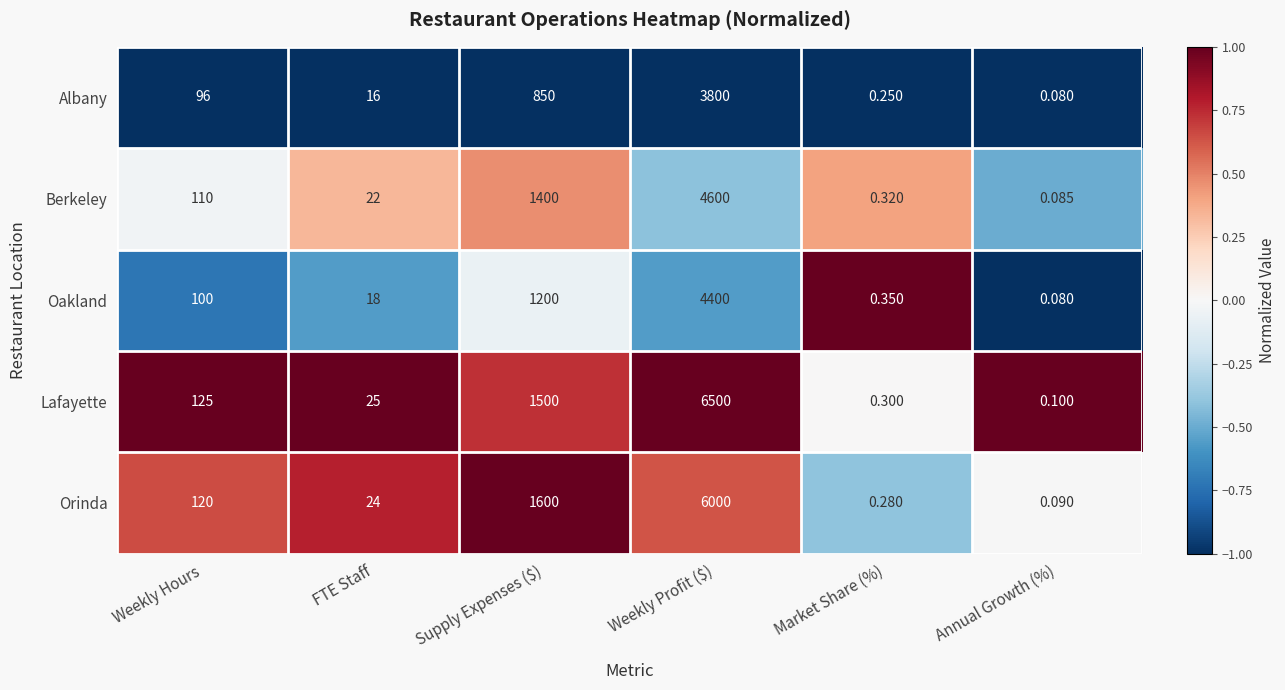

At which label is Berkeley closest to 2300?

Supply Expenses ($)